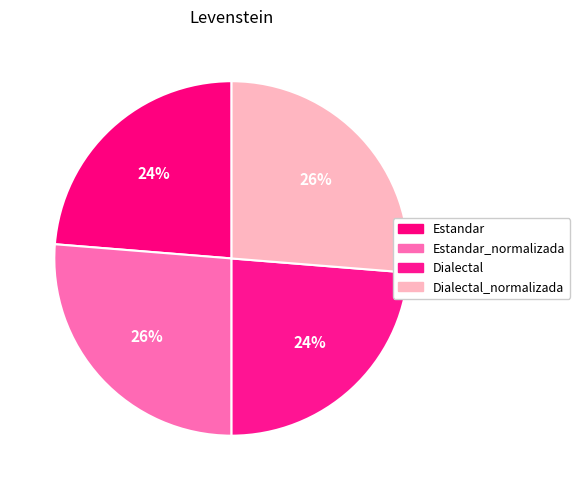

How much of the chart is everything except Dialectal?

76.3%